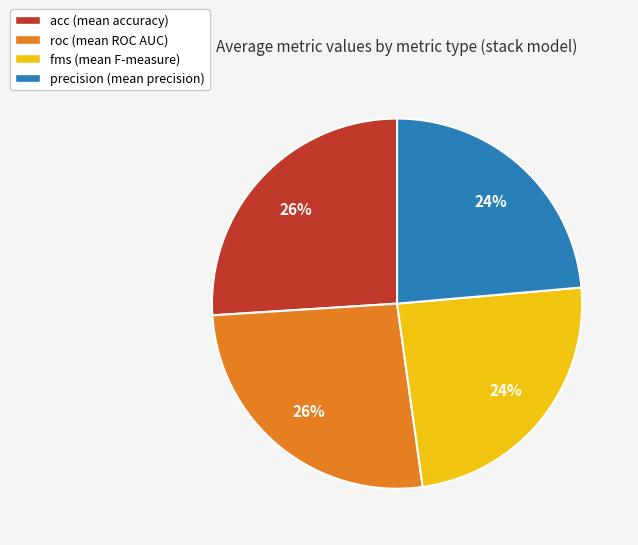

What percentage is the acc slice, to the nearest percent?

26%